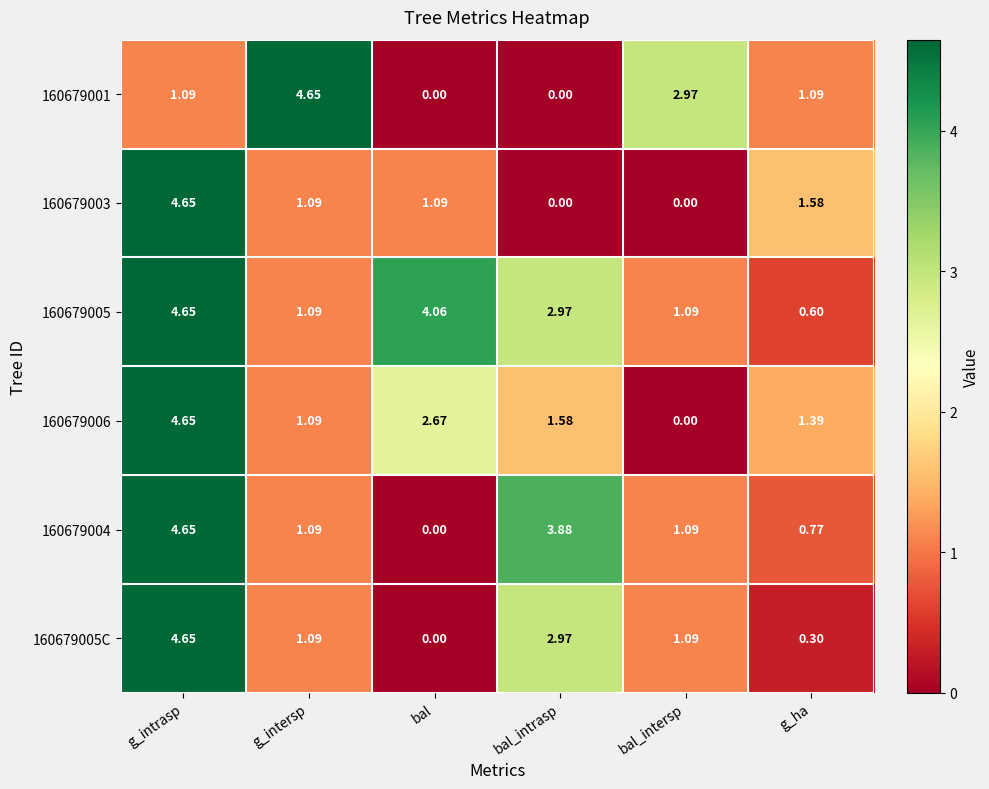

Which category has the lowest value in the 160679005 series?

g_ha